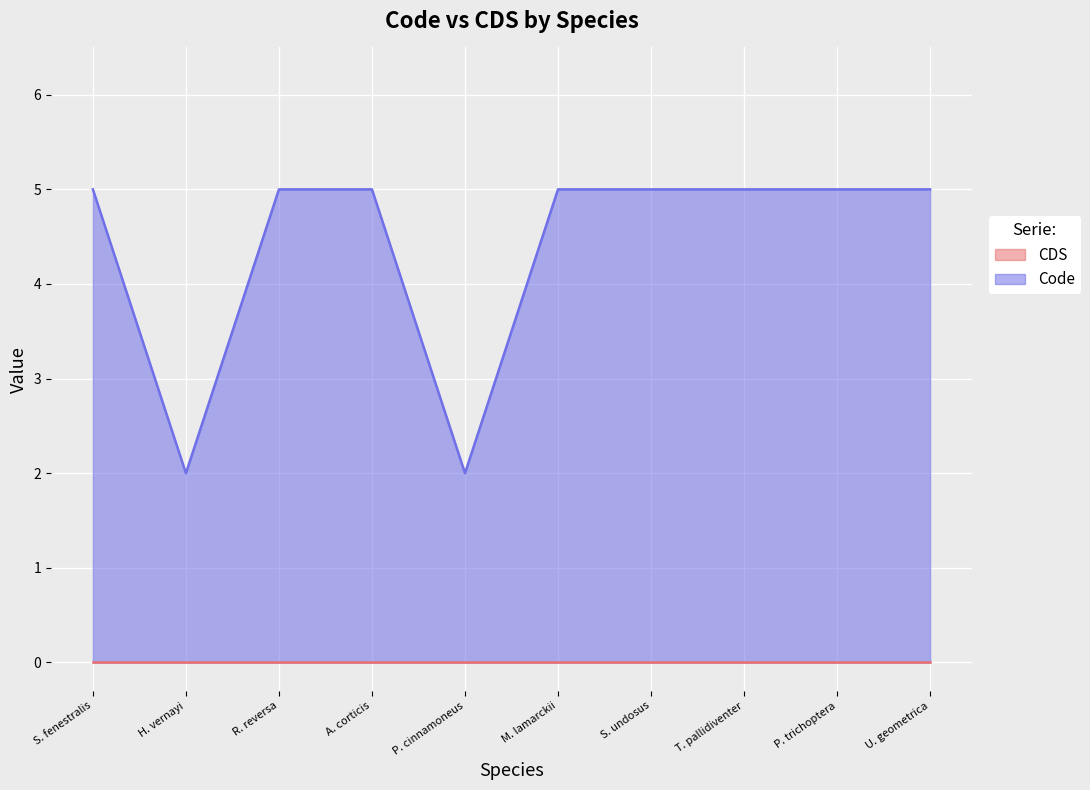

What is the minimum value shown in the chart?

0